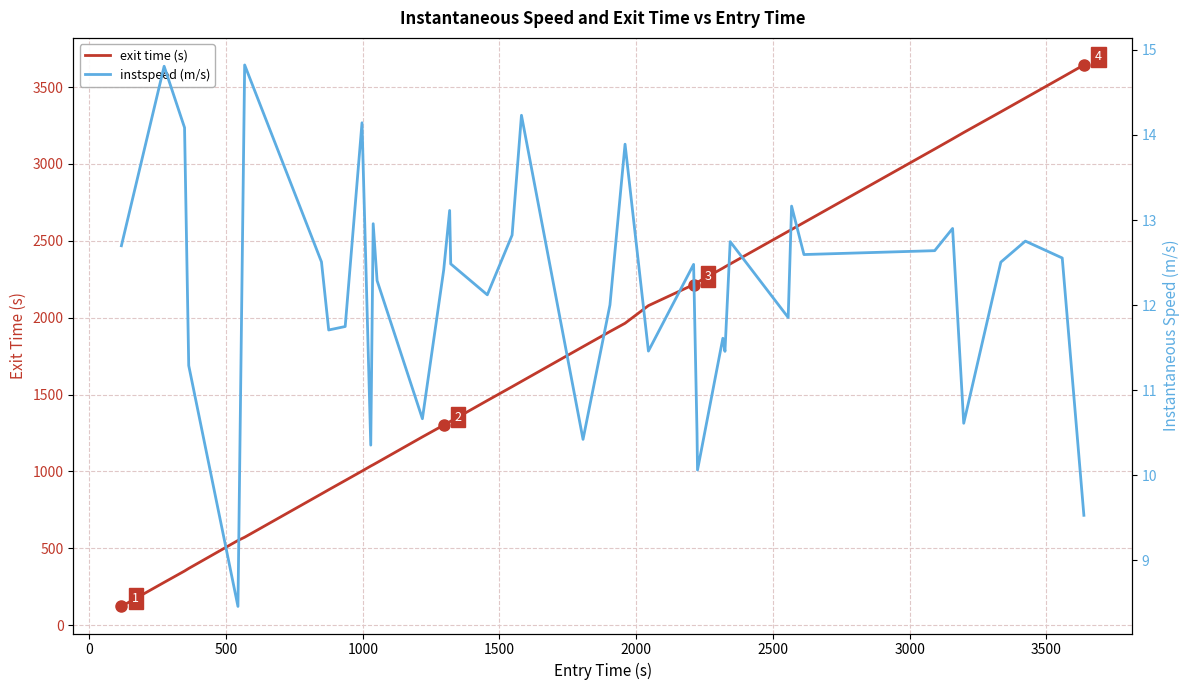

What is the minimum value for exit time (s)?

121.8